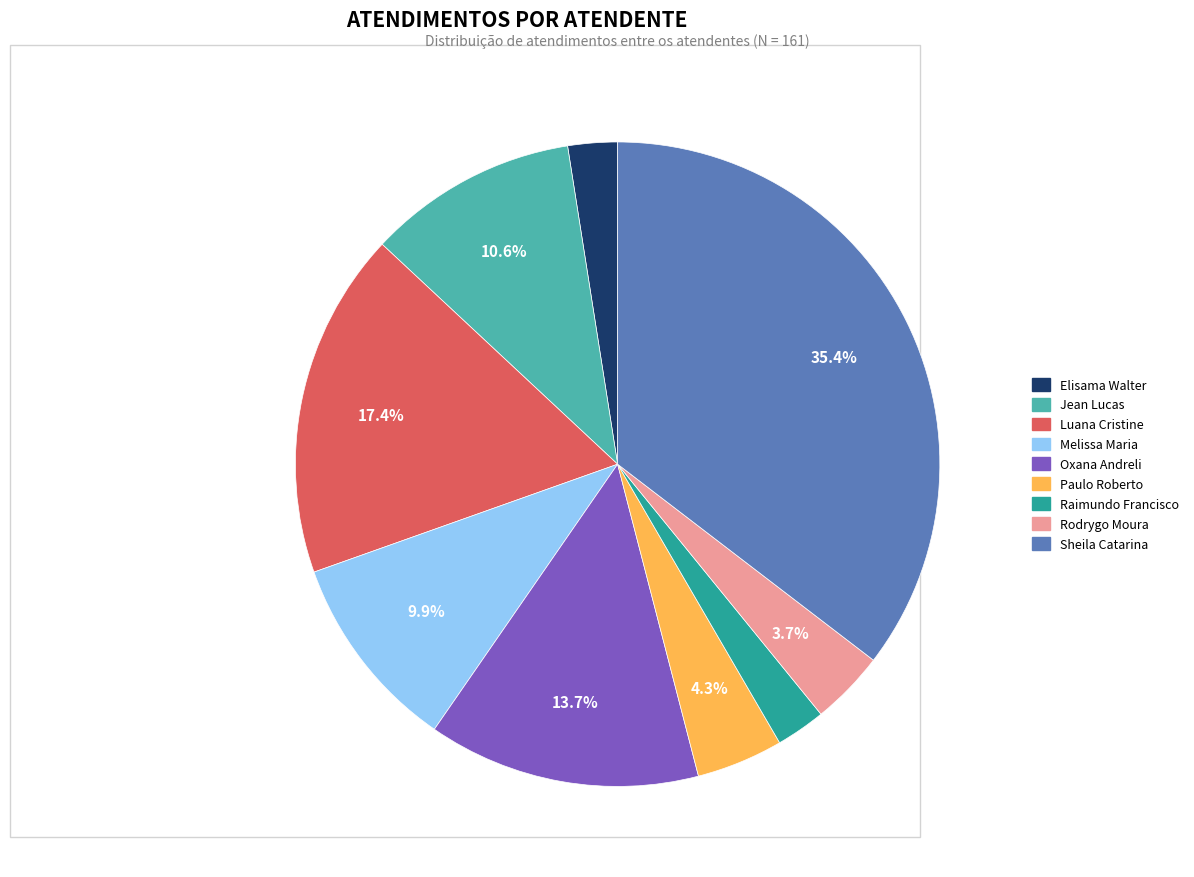

Is there any slice that represents more than half of the pie?

No